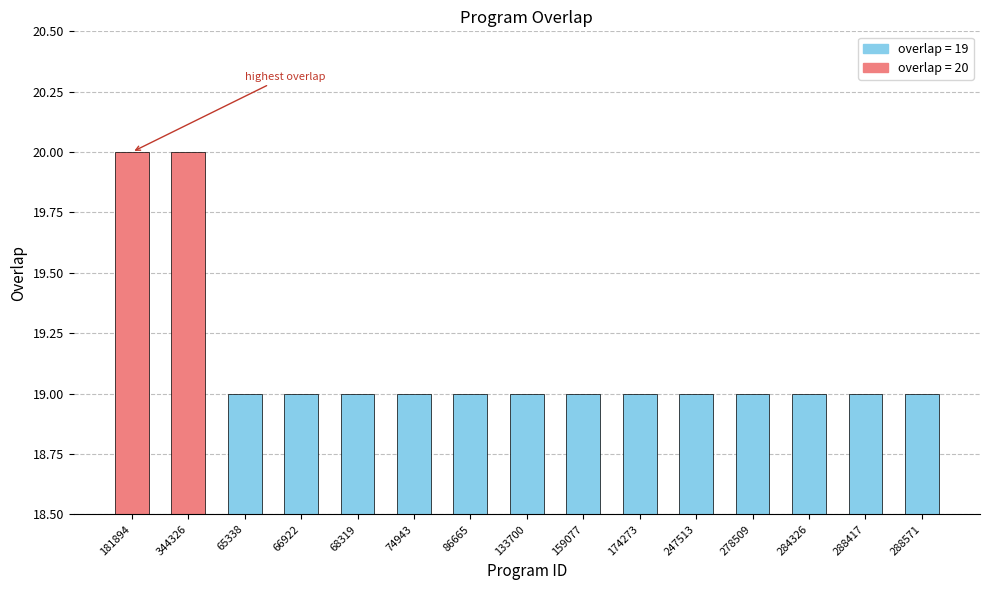

How many distinct data groups are displayed?

1